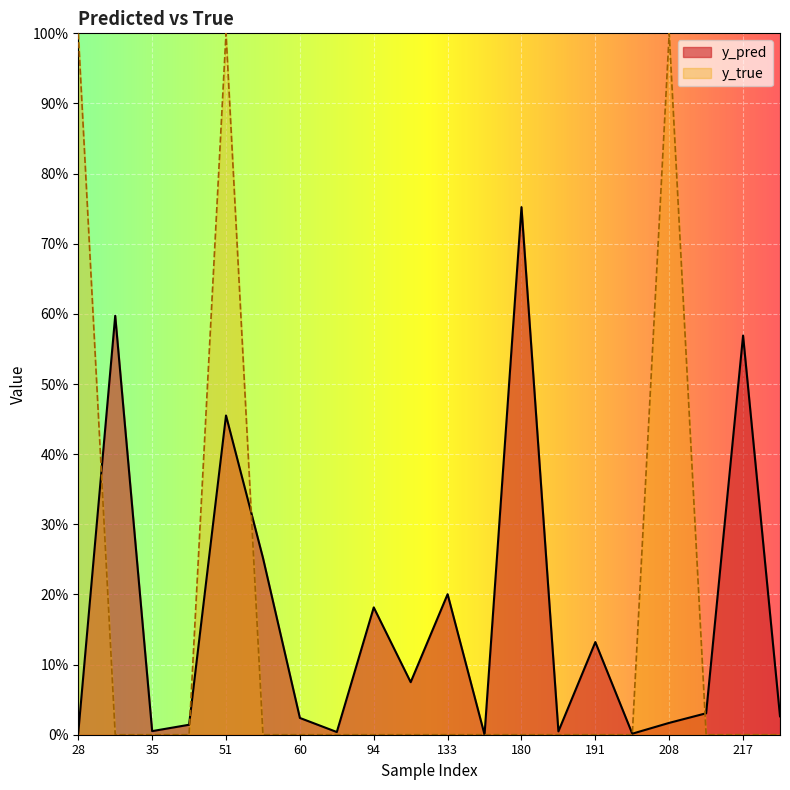

How many distinct data groups are displayed?

2